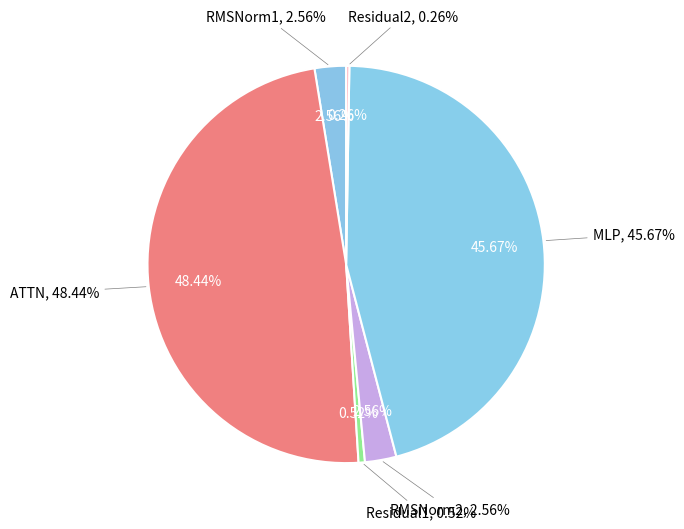

What is the ratio of the value at MLP to the value at ATTN?

0.9